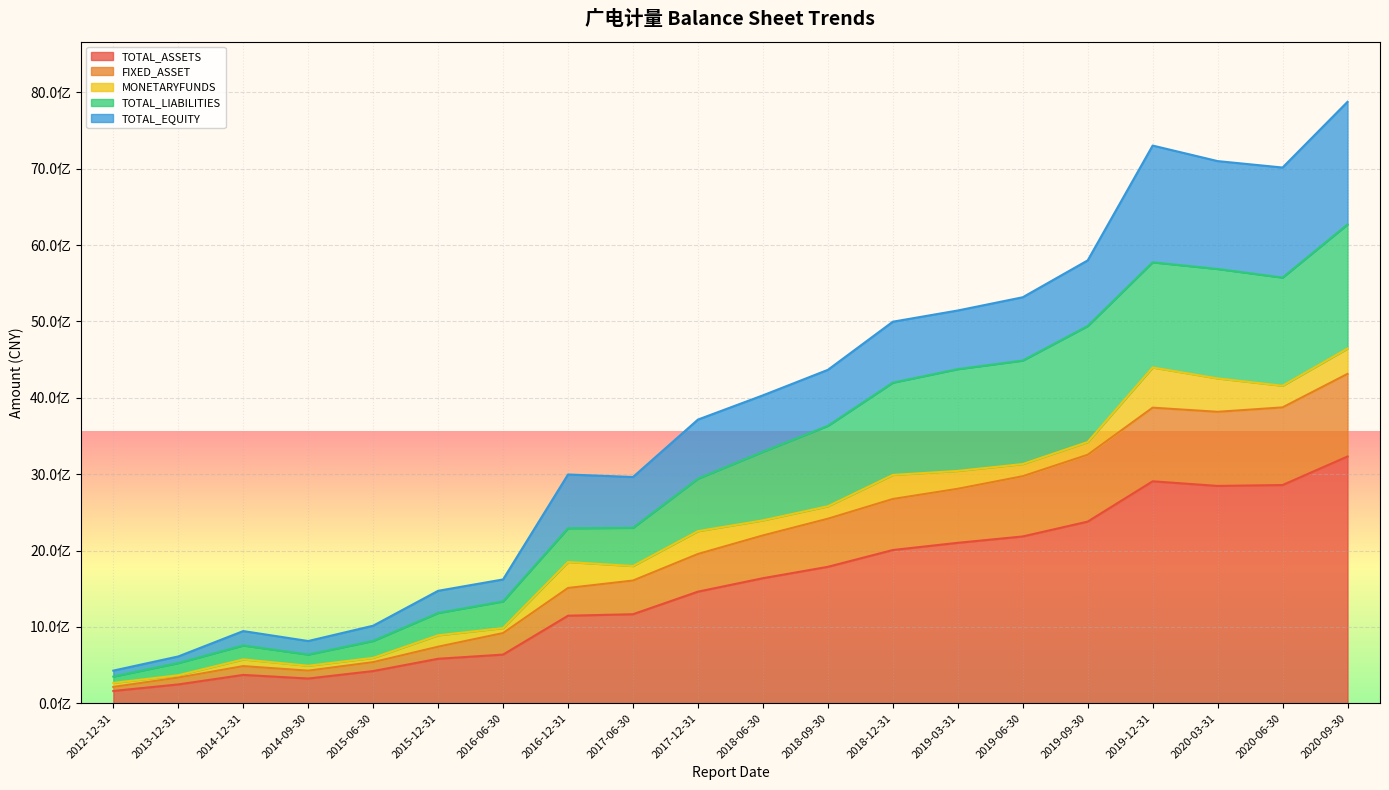

True or false: TOTAL_LIABILITIES and TOTAL_ASSETS intersect in this chart.

False